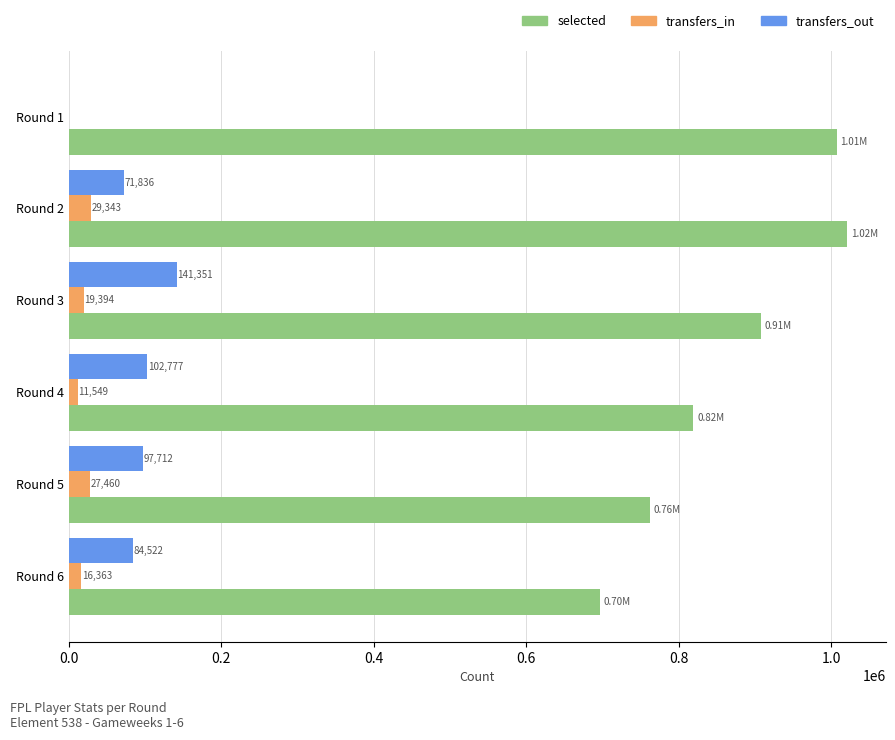

Which series changed the most between Round 1 and Round 5?

selected